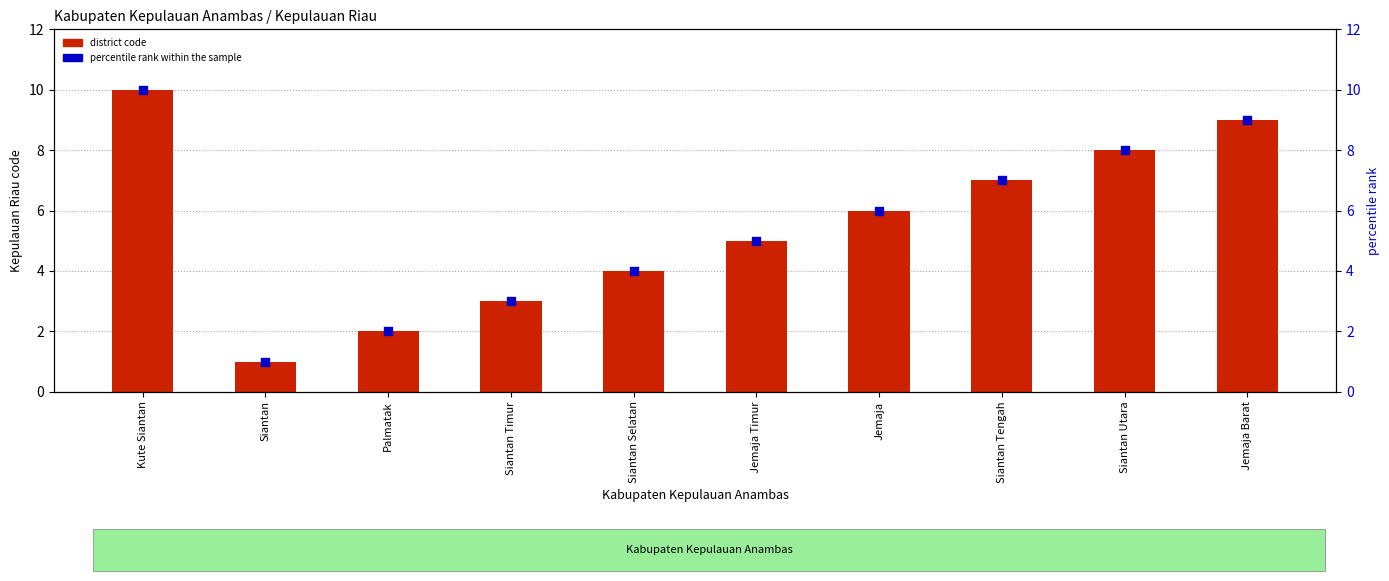

What is the total value across all series at Siantan?

2